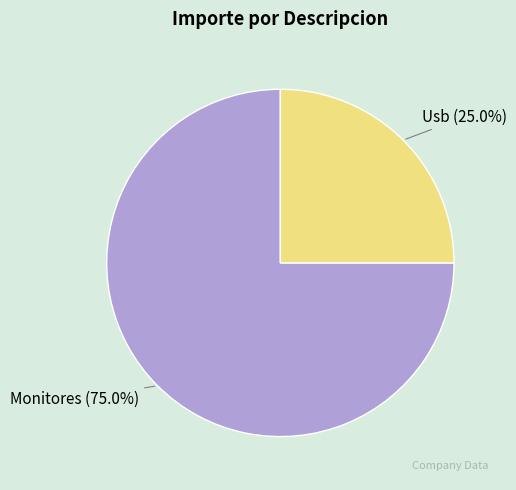

Approximately how many times larger is the value at Monitores (75.0%) compared to Usb (25.0%)?

3.0